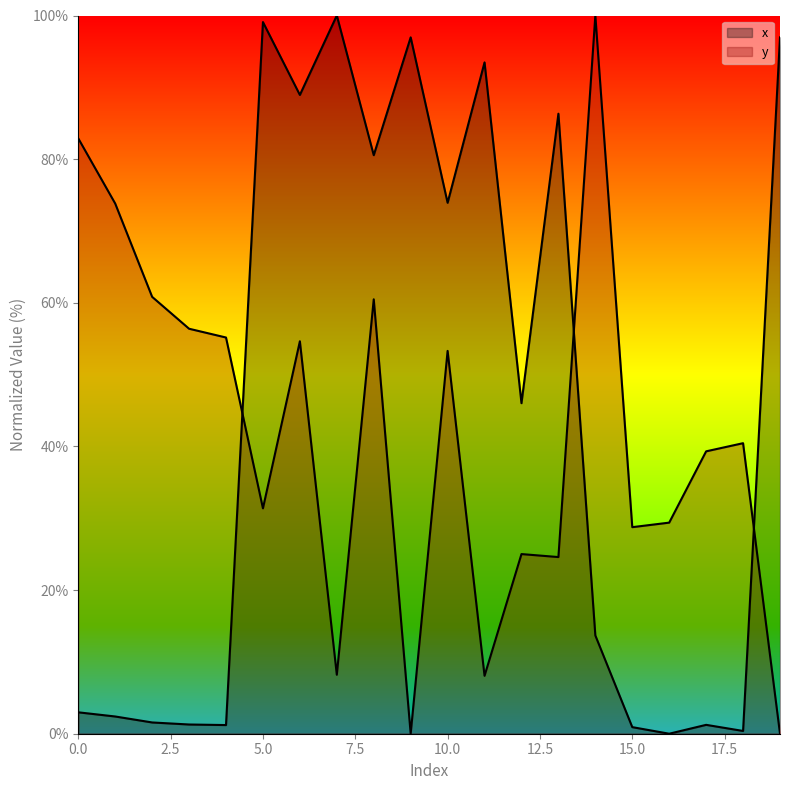

True or false: x has more than 0 interior local peaks.

True